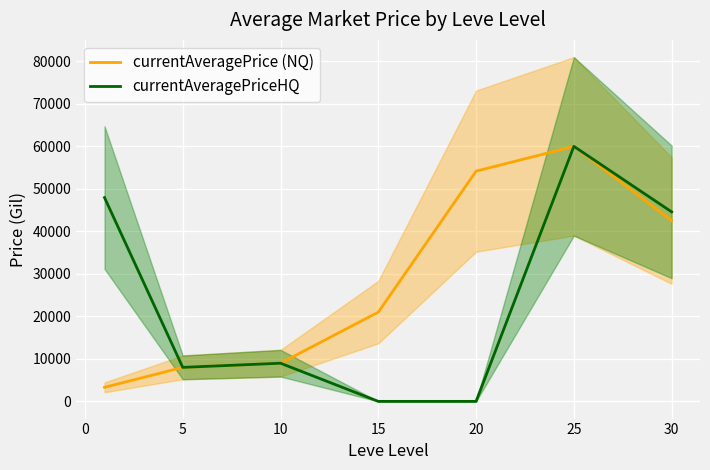

How many interior local peaks does the currentAveragePriceHQ series have?

2